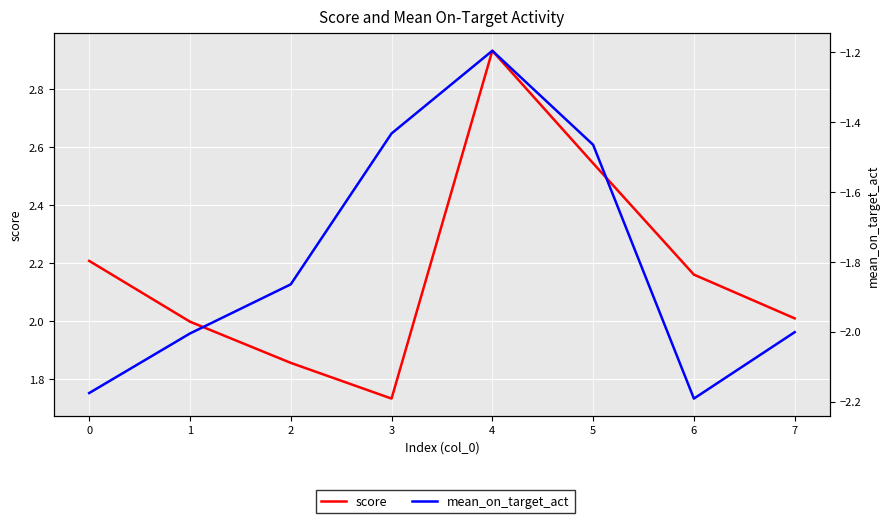

How many interior local valleys does the mean_on_target_act series have?

1